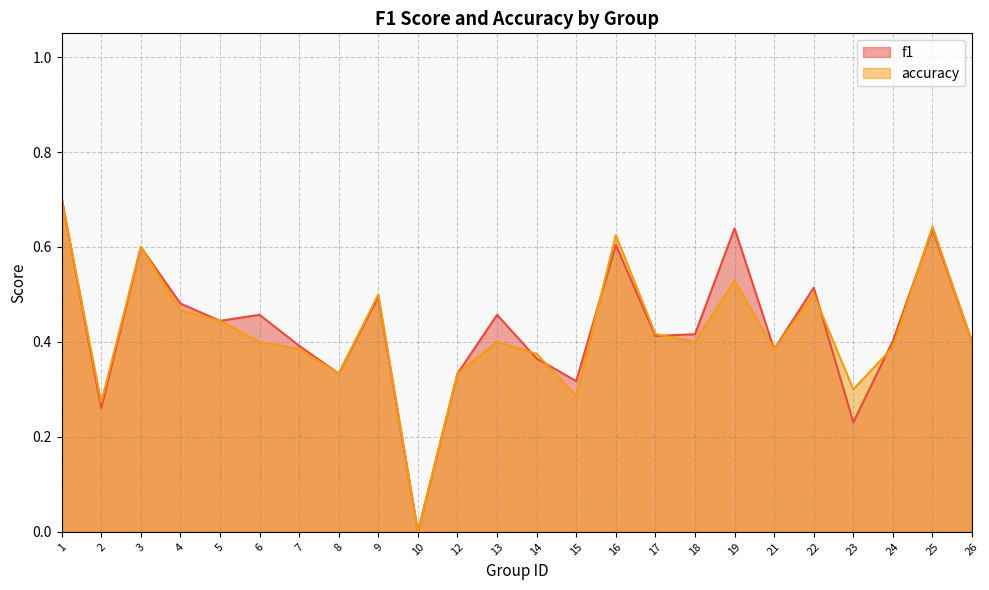

How many interior local valleys does the f1 series have?

8